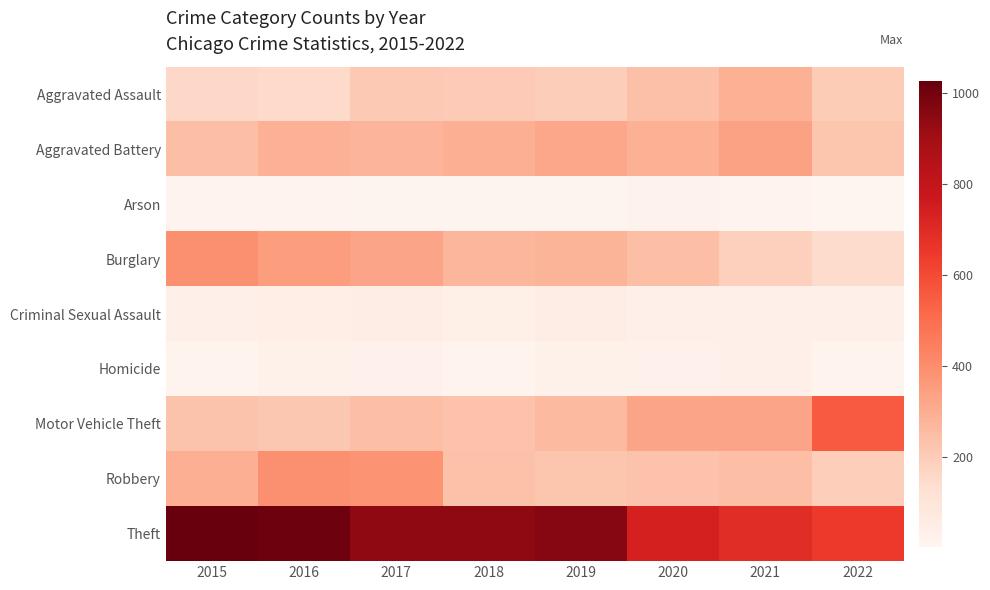

Reading right to left, transcribe all the data shown in this chart.

Aggravated Assault: 2022=202	2021=292	2020=242	2019=197	2018=206	2017=207	2016=154	2015=160
Aggravated Battery: 2022=223	2021=336	2020=294	2019=321	2018=297	2017=277	2016=288	2015=246
Arson: 2022=2	2021=14	2020=20	2019=8	2018=9	2017=9	2016=13	2015=11
Burglary: 2022=144	2021=185	2020=245	2019=281	2018=273	2017=327	2016=352	2015=393
Criminal Sexual Assault: 2022=37	2021=33	2020=36	2019=51	2018=40	2017=47	2016=43	2015=34
Homicide: 2022=16	2021=37	2020=24	2019=27	2018=15	2017=24	2016=29	2015=17
Motor Vehicle Theft: 2022=556	2021=329	2020=328	2019=260	2018=232	2017=243	2016=218	2015=228
Robbery: 2022=193	2021=244	2020=233	2019=224	2018=237	2017=381	2016=394	2015=297
Theft: 2022=648	2021=691	2020=736	2019=959	2018=941	2017=941	2016=1009	2015=1027